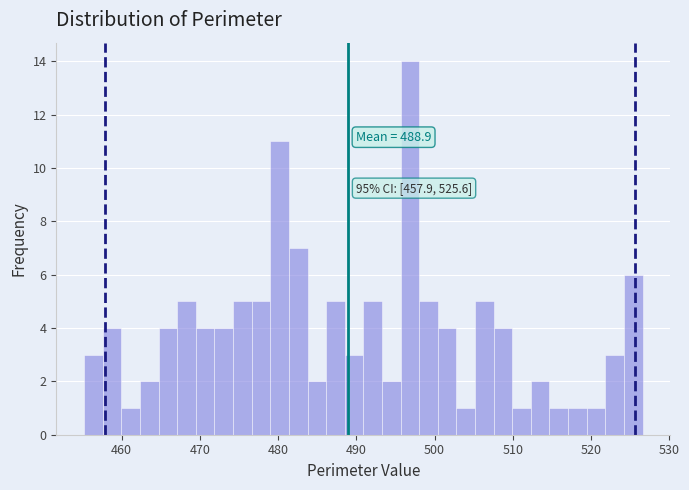

Around what value on the x-axis is the tallest bar? Give the approximate position of its centre, as read against the axis.

497